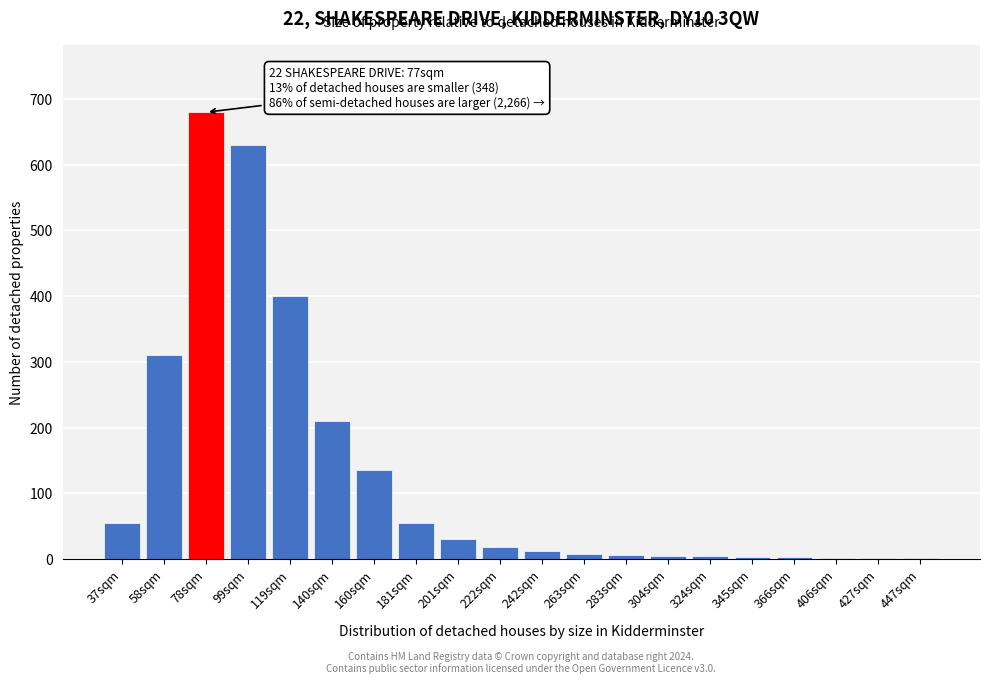

What is the maximum value shown in the chart?

680